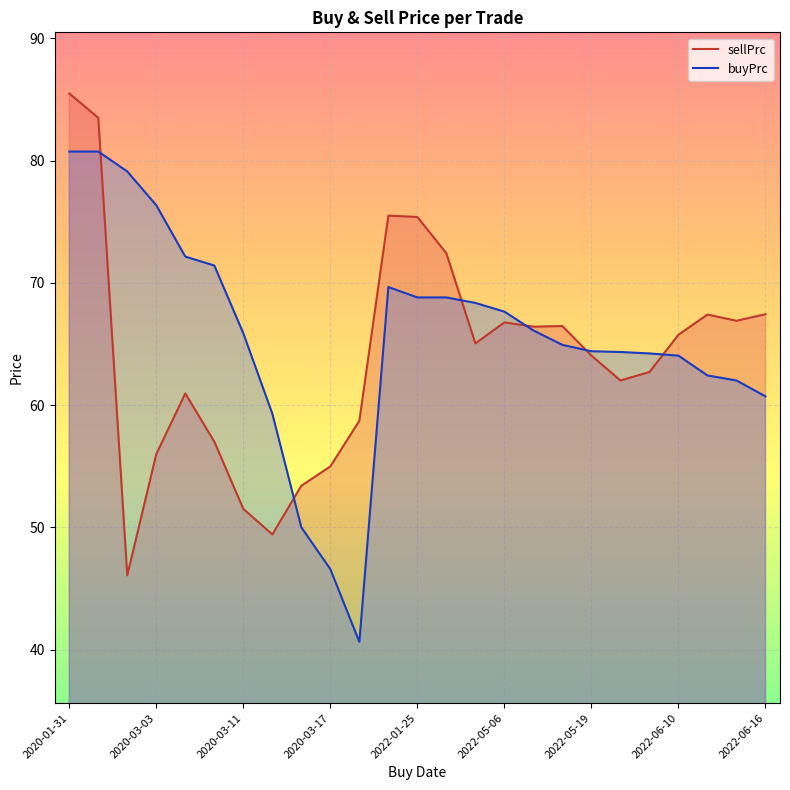

What is the difference between the maximum and minimum values in the sellPrc series?

39.4